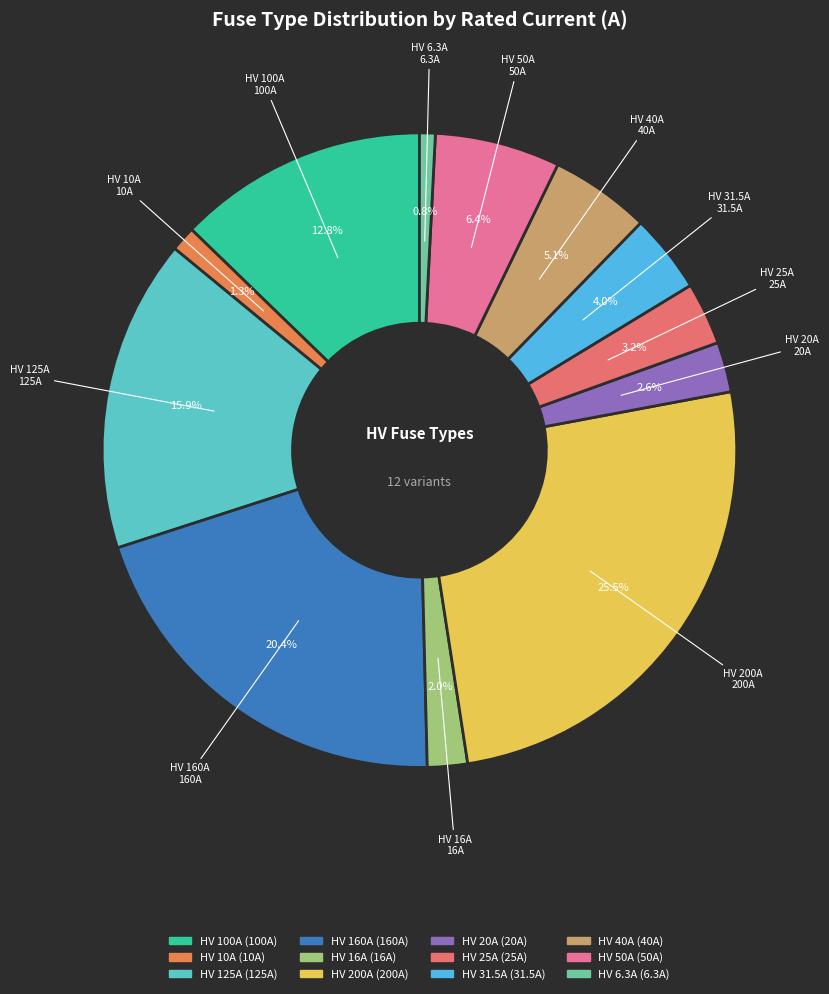

What percentage is NOT represented by HV 10A?

98.7%